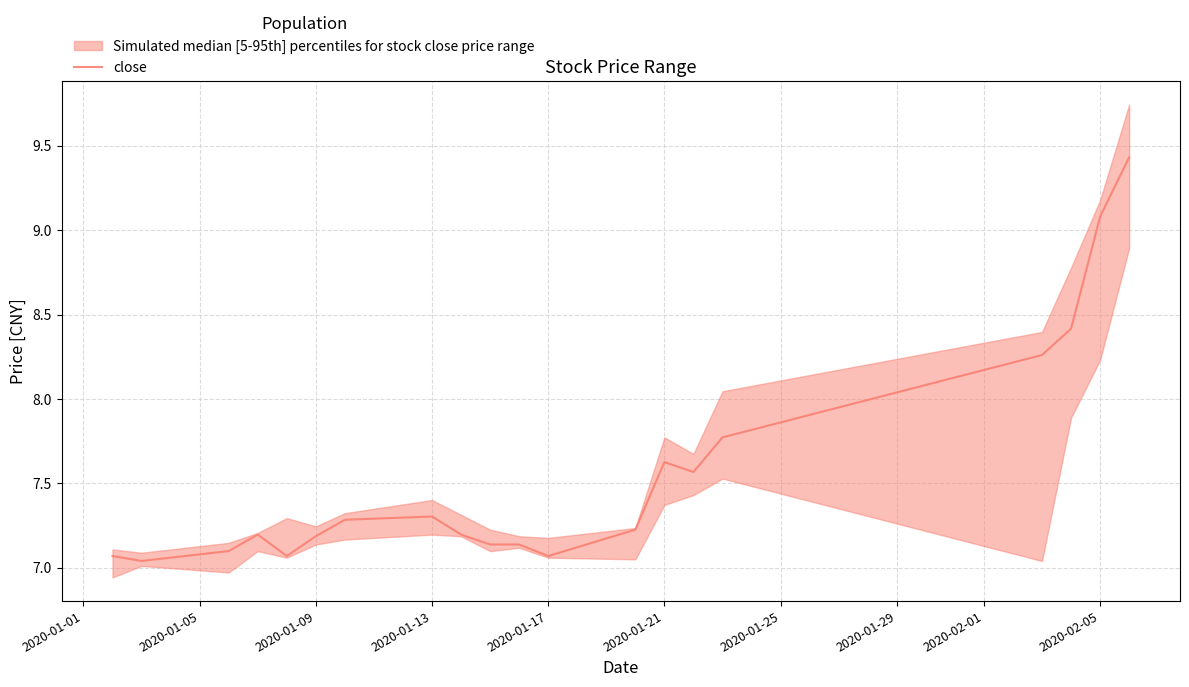

True or false: there are more than 1 points higher than both neighbors.

True